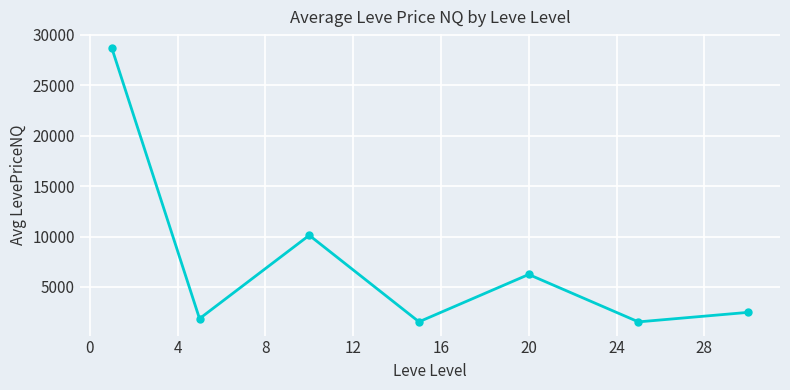

What is the difference between the maximum and minimum values?

27160.3